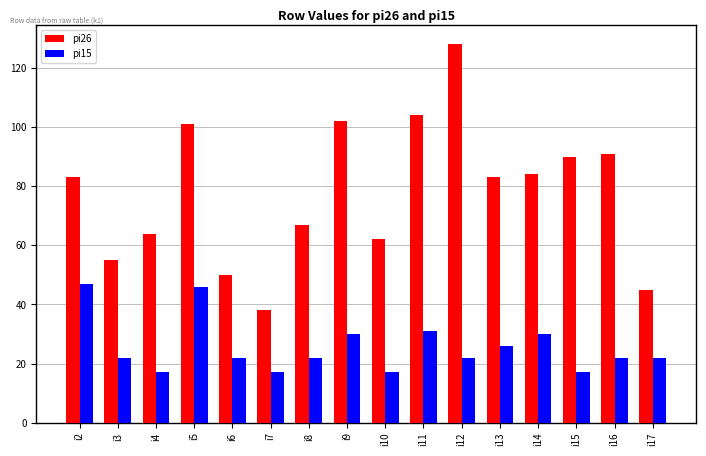

True or false: pi15 has a value of 10 at i14.

False